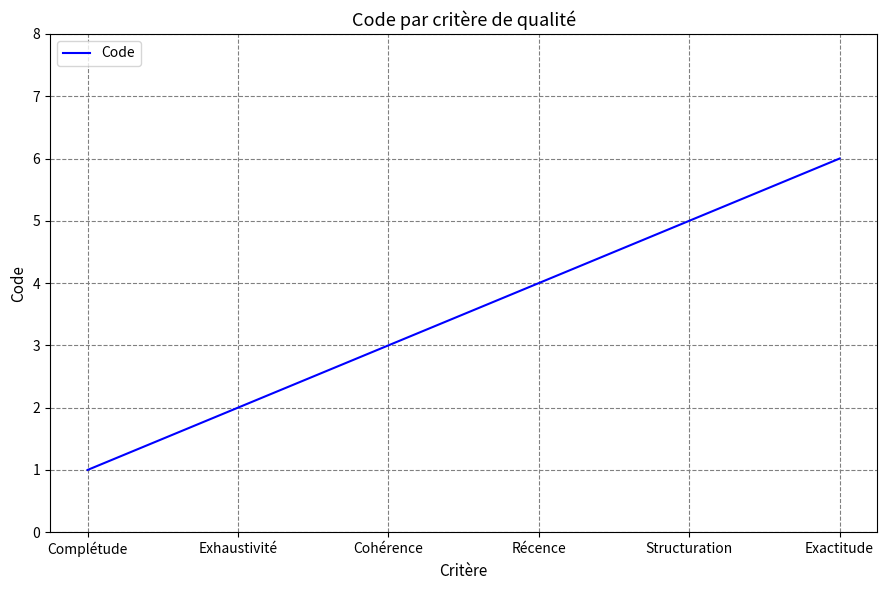

Does the chart display data point markers on the line(s)?

No